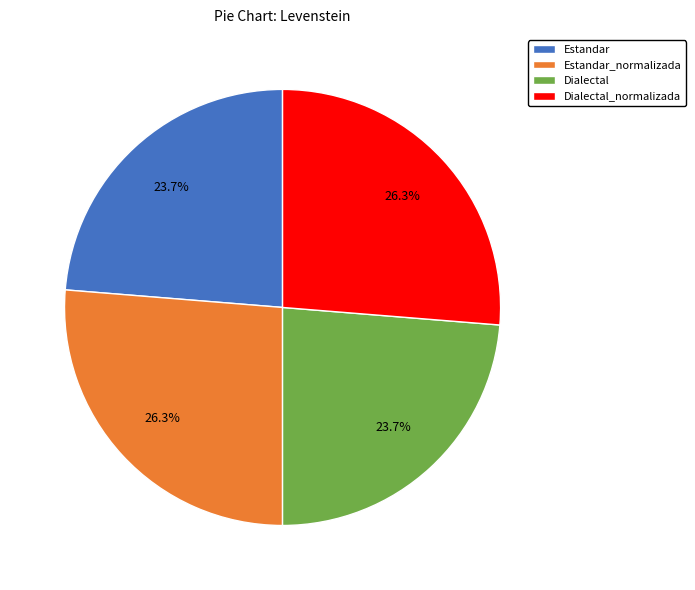

Between Dialectal_normalizada and Estandar, which is larger?

Dialectal_normalizada